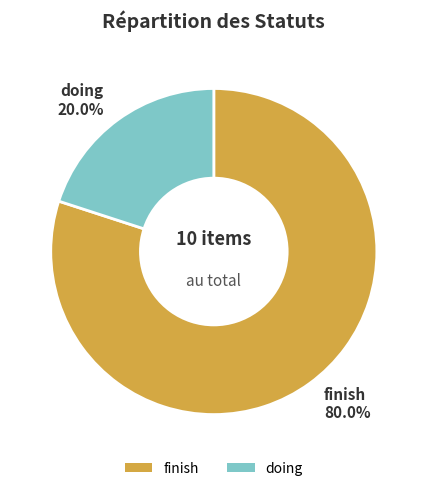

Between doing and finish, which is larger?

finish